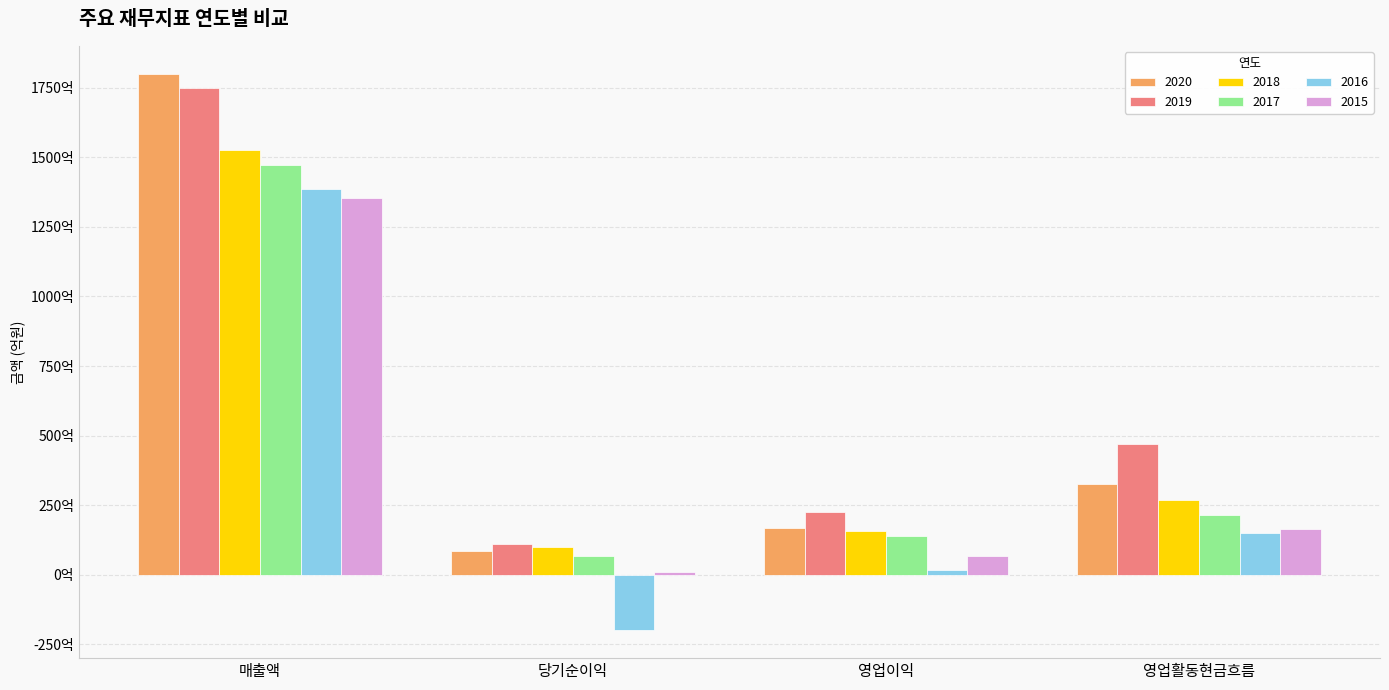

What are all the series names shown in the legend?

2020, 2019, 2018, 2017, 2016, 2015